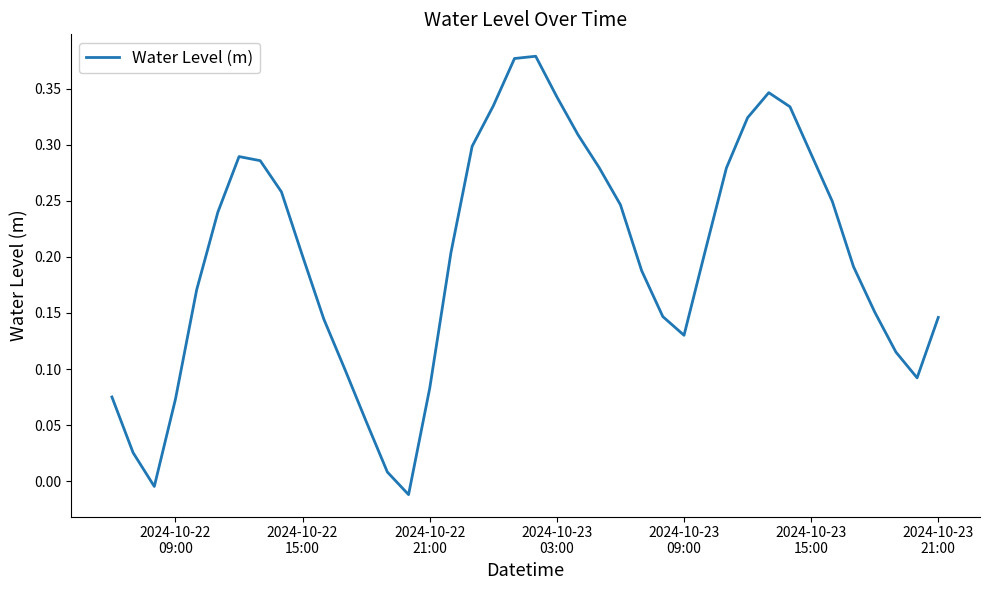

Does the chart display data point markers on the line(s)?

No